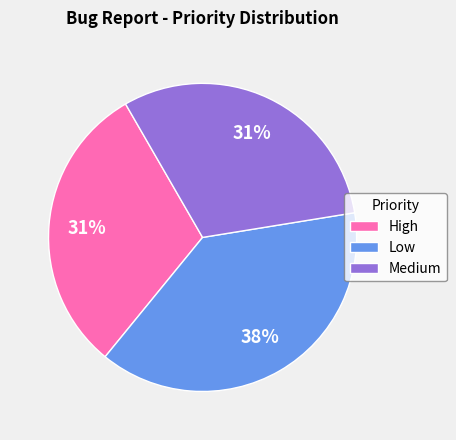

To the nearest percent, what is the combined percentage of Medium and High?

62%